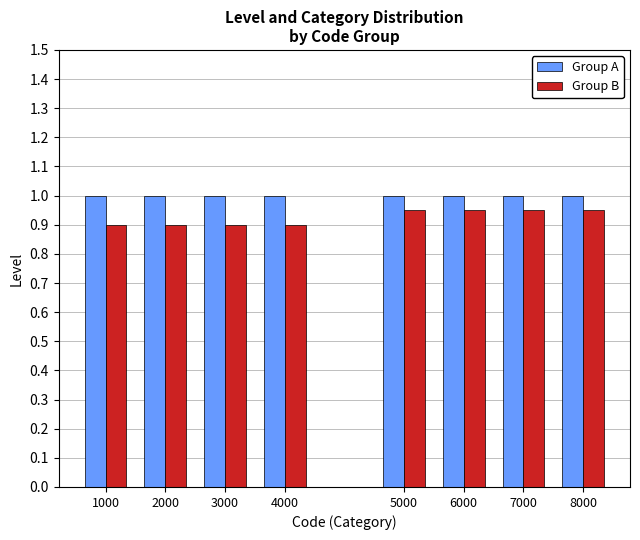

The Group B series shows 0.9 at 1000. True or false?

True